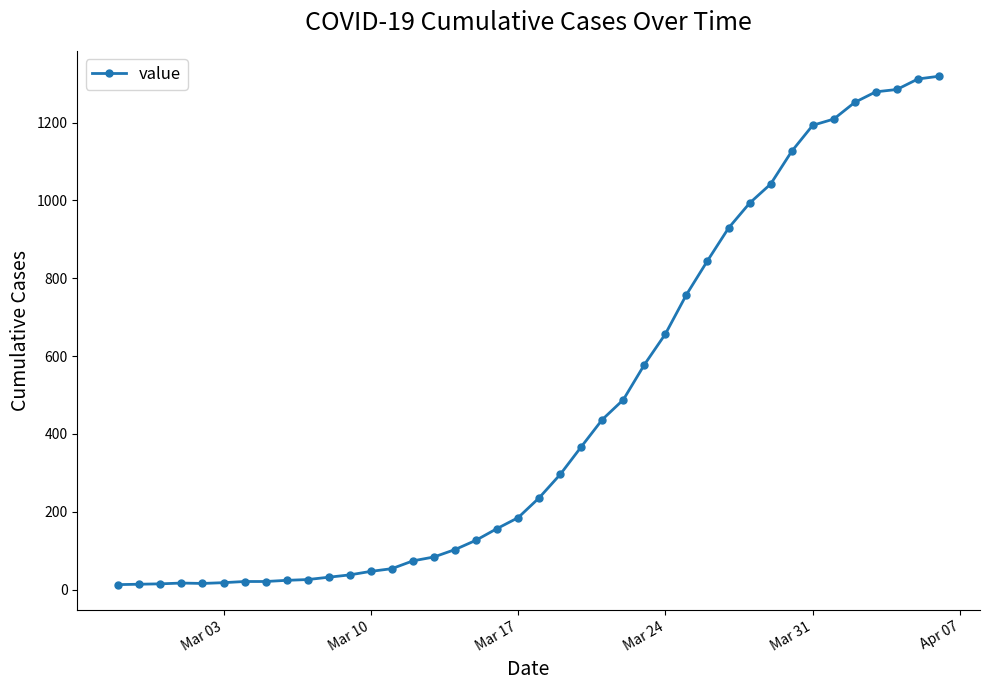

What is the average value?

467